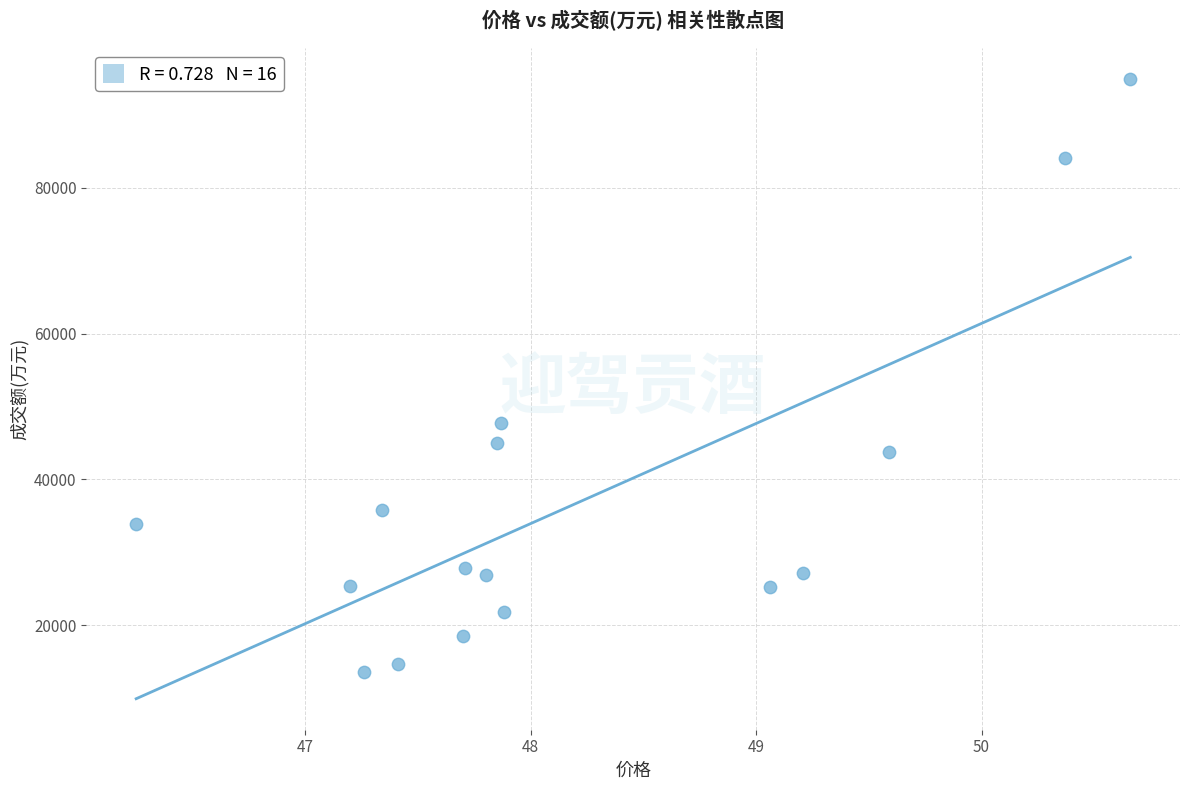

What is the range of Y values (max minus min)?

81272